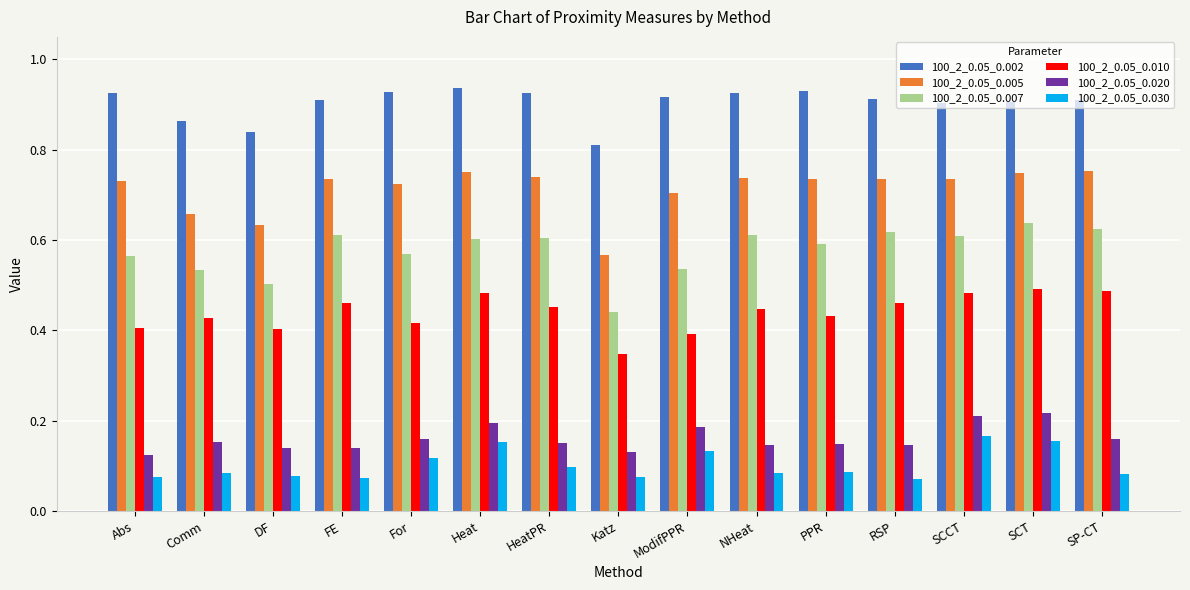

Rank the series by their maximum value, from highest to lowest.

100_2_0.05_0.002, 100_2_0.05_0.005, 100_2_0.05_0.007, 100_2_0.05_0.010, 100_2_0.05_0.020, 100_2_0.05_0.030